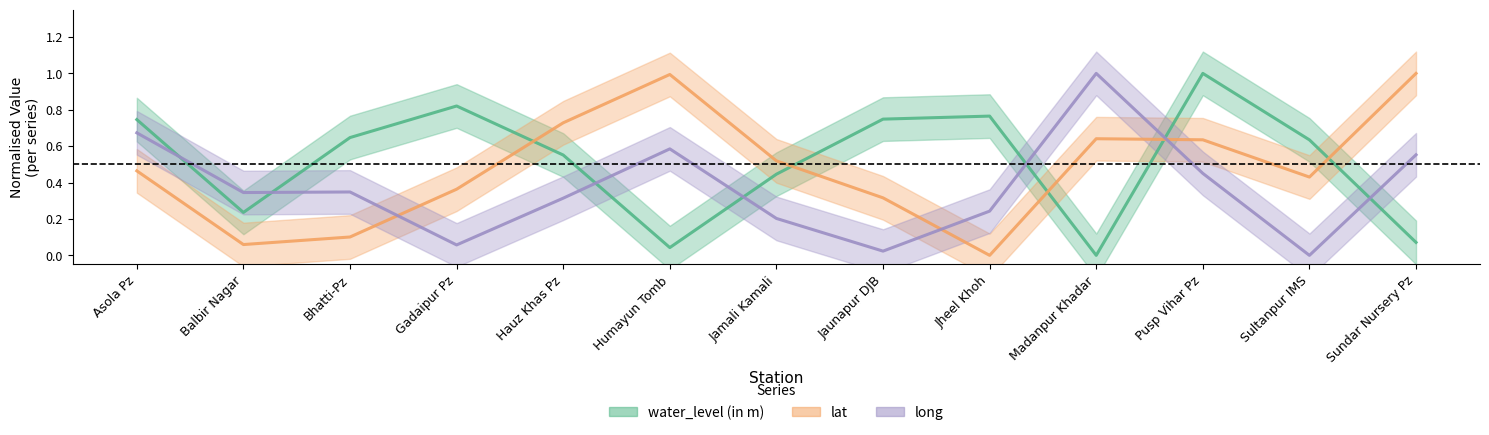

Which series has the largest total across all categories?

water_level (in m)